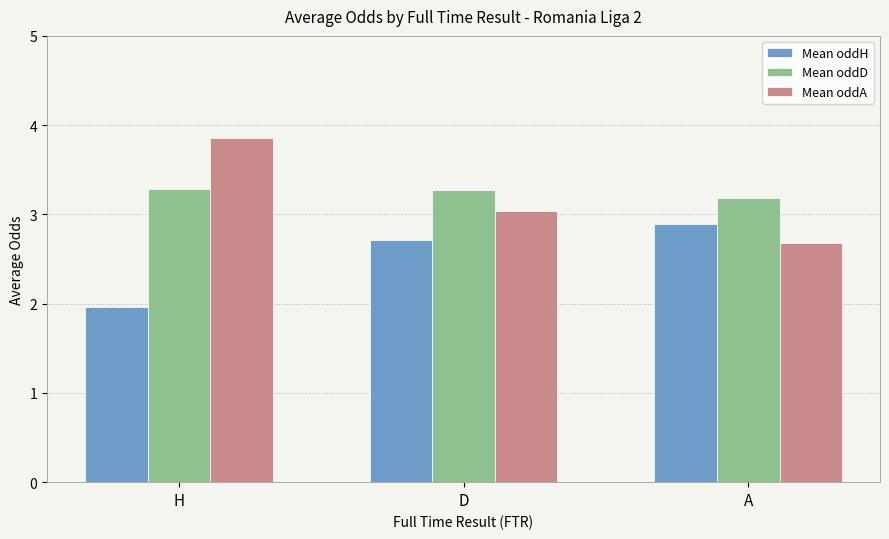

How many groups of bars are there?

3